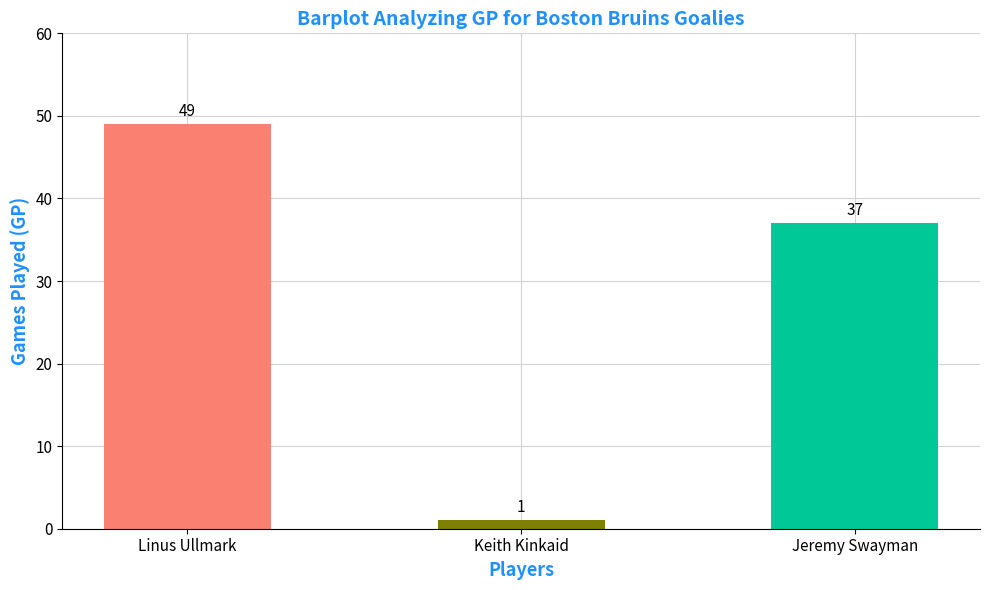

What is the value of the 1st bar from the left?

49